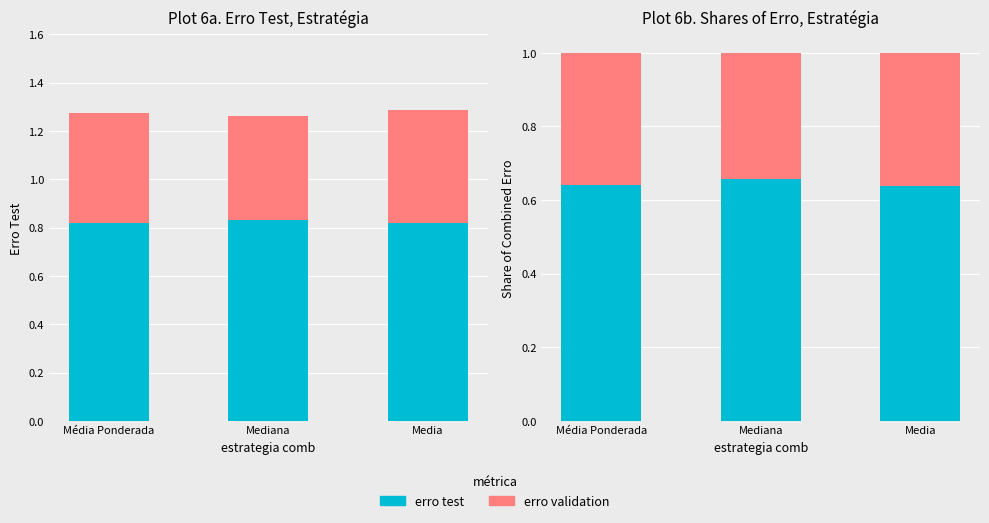

How many groups of bars are there?

3